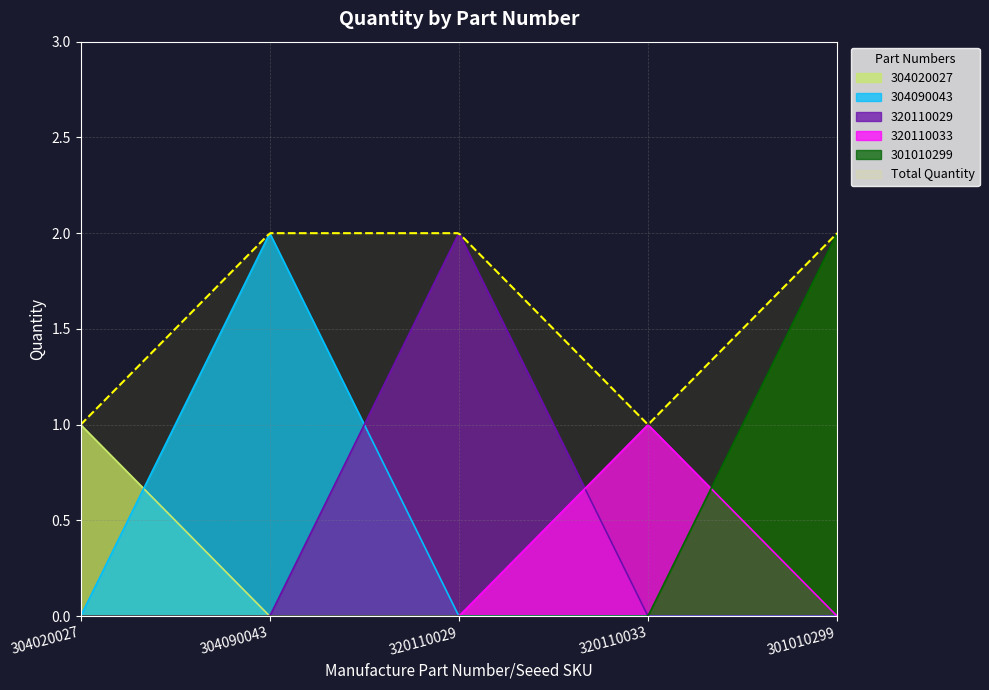

Does the chart display data point markers on the line(s)?

No